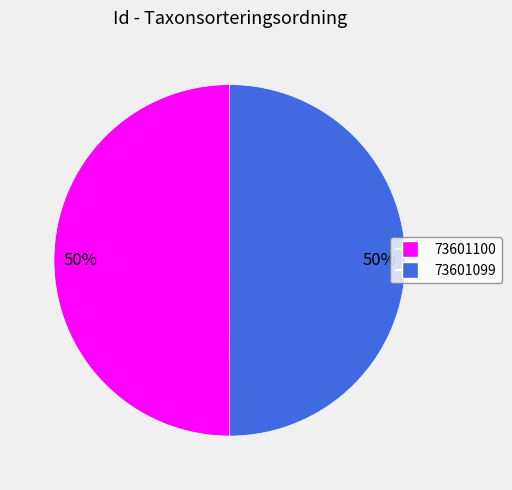

To the nearest percent, what is the average slice percentage?

50%